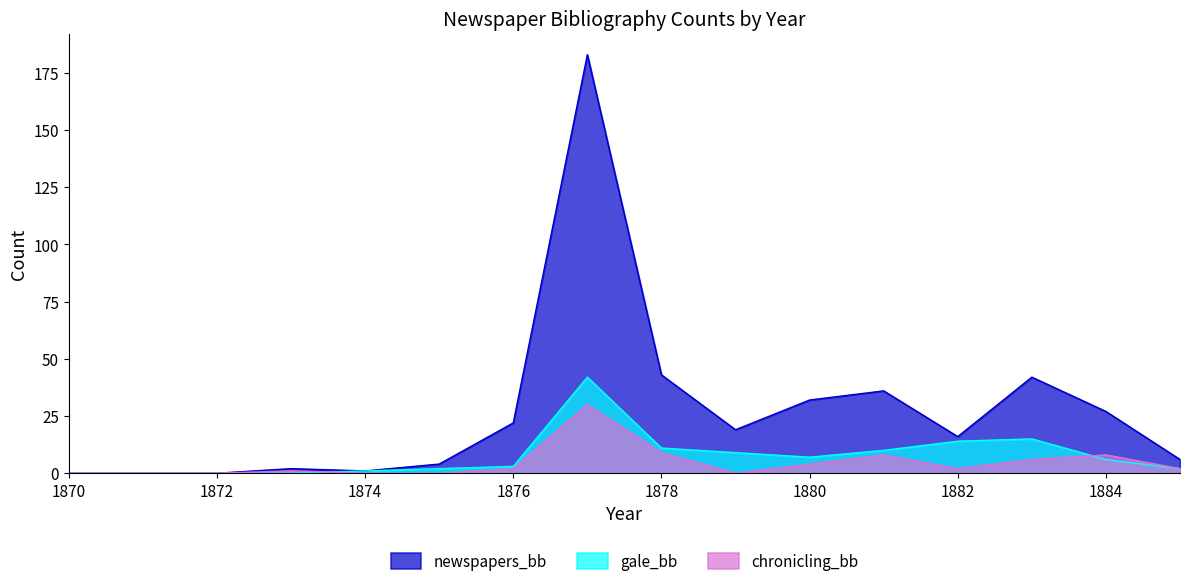

How many series are shown in this chart?

3